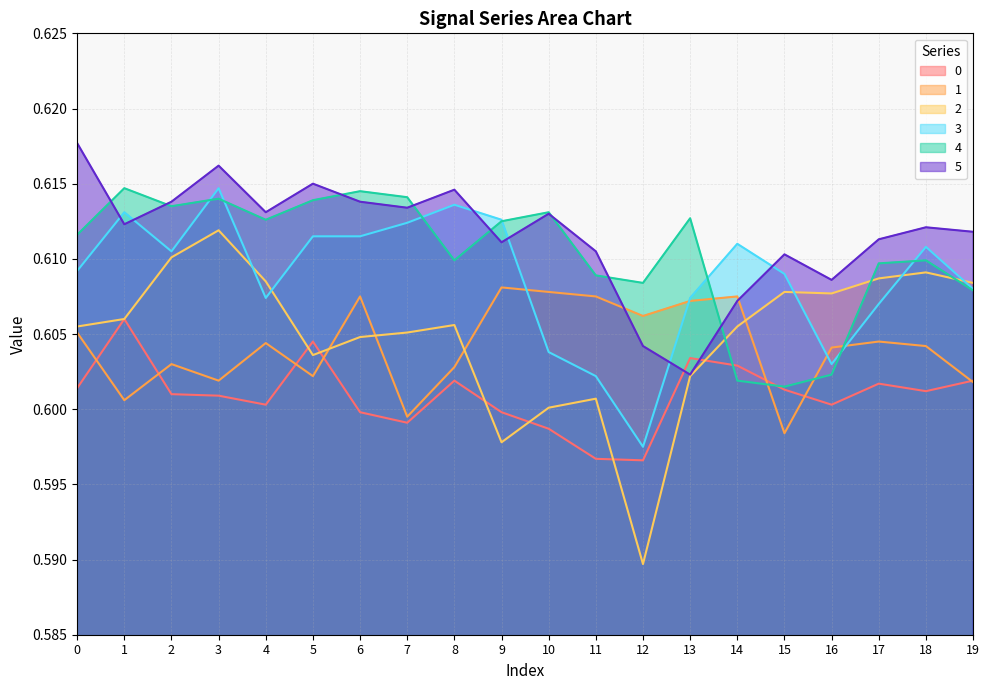

At which label is 1 closest to 0?

15